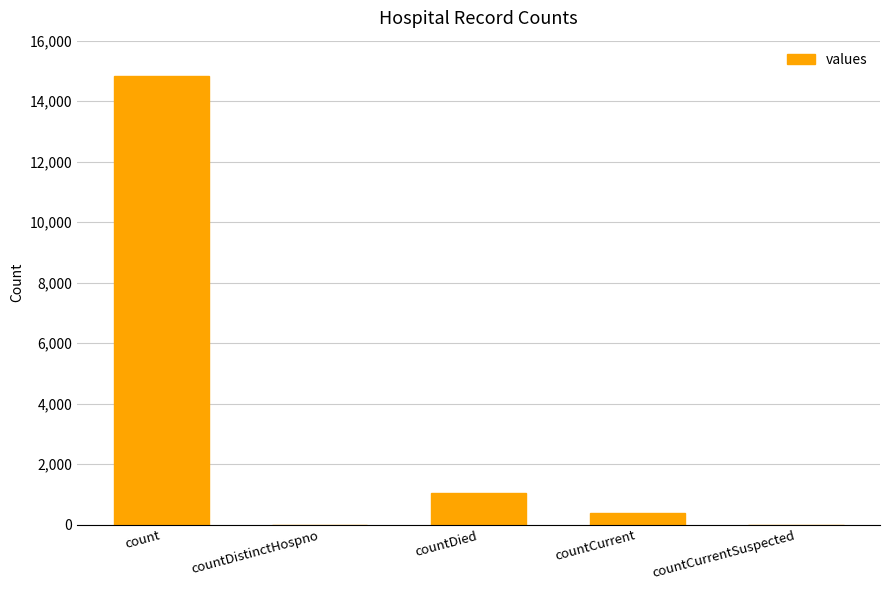

What is the change in value from count to countDied?

-13778